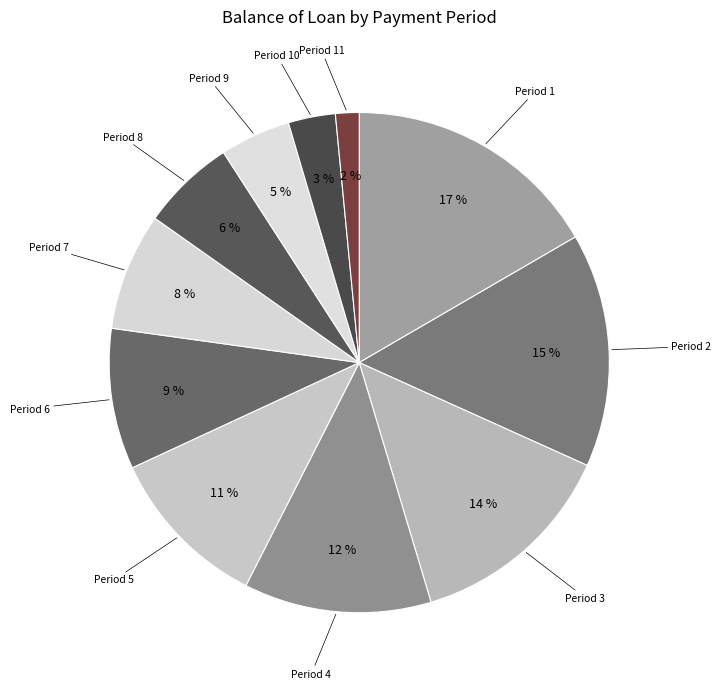

To the nearest percent, what is the average slice percentage?

9%